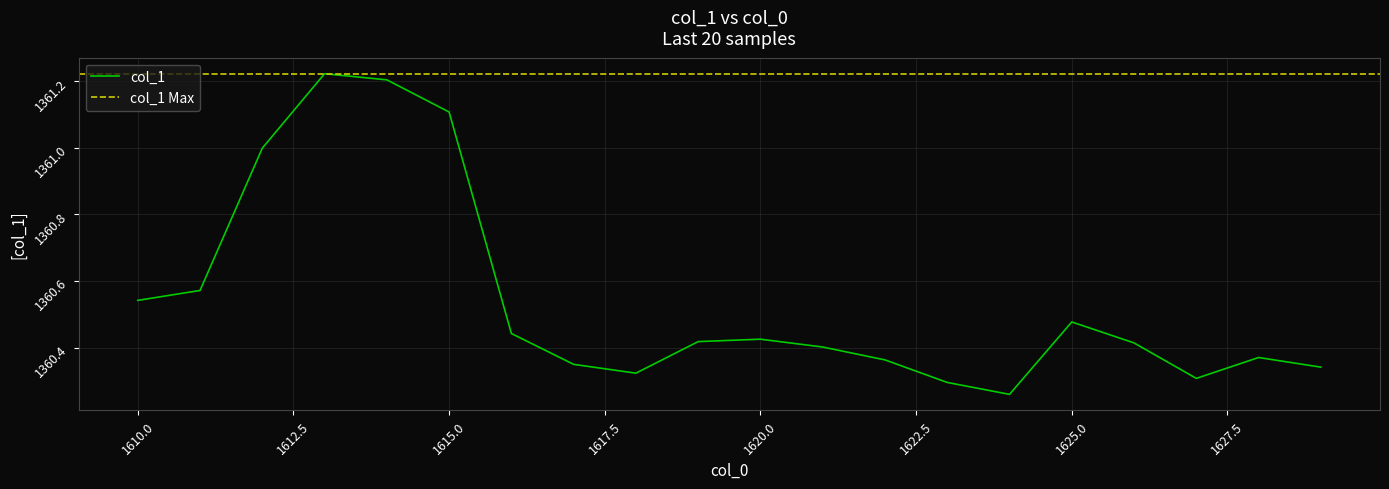

Between 1625 and 1626, which is larger?

1625